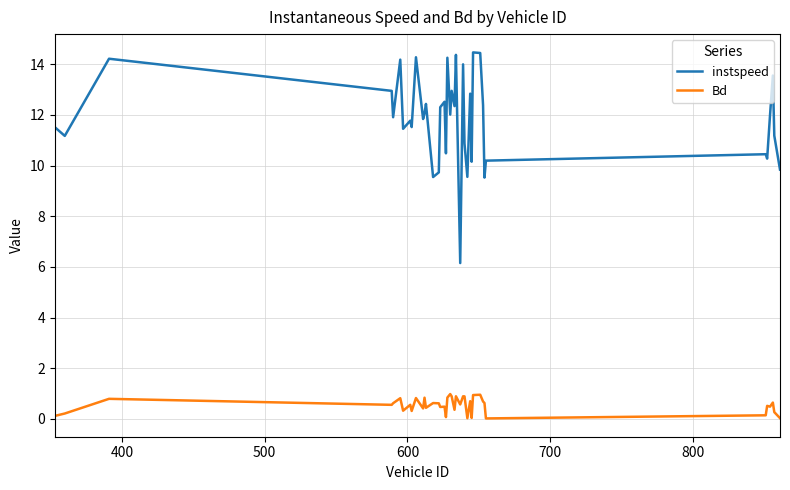

Which series has the largest total across all categories?

instspeed